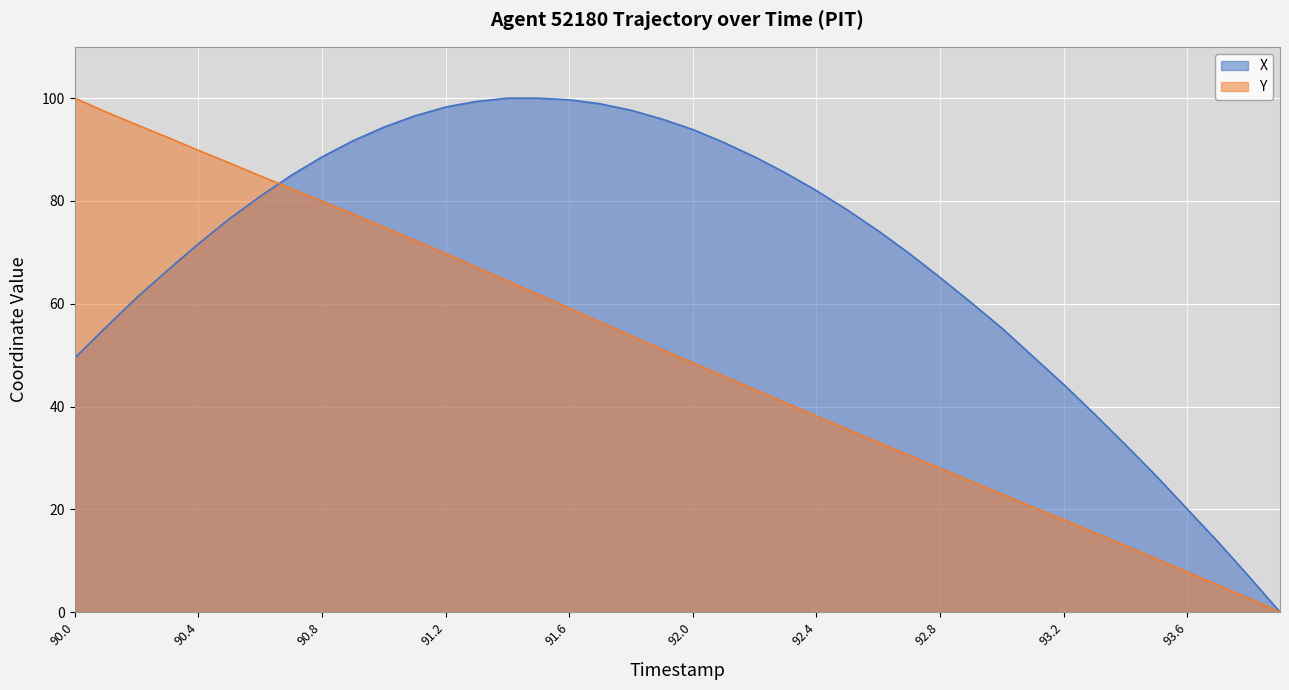

What position from the right is 90.4?

36